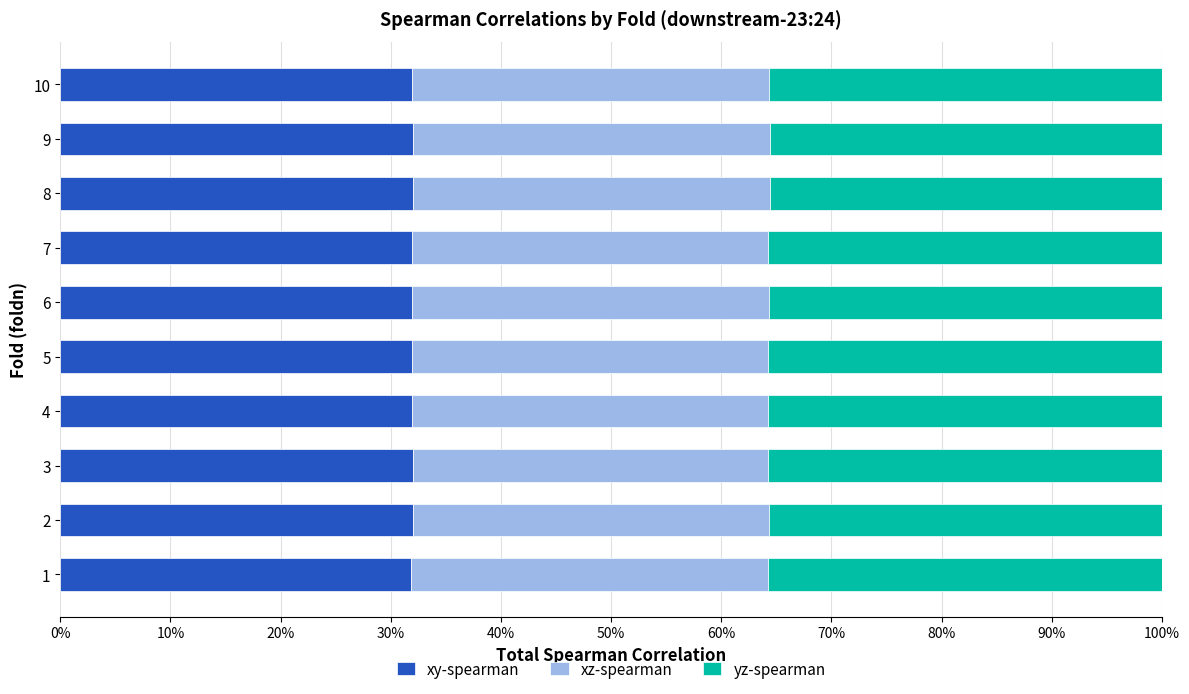

The xy-spearman series shows 55.6 at 2. True or false?

False